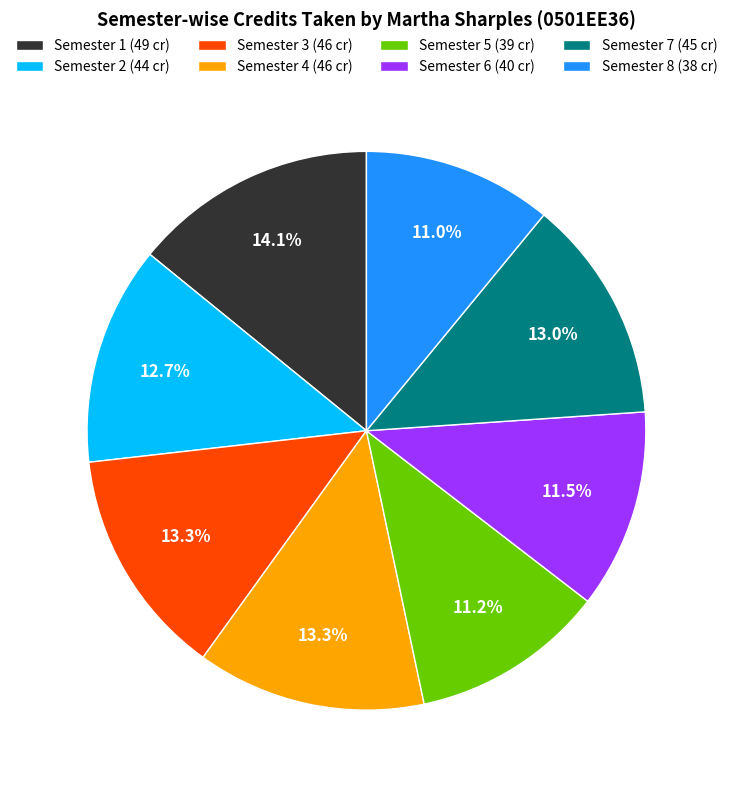

True or false: Semester 1 accounts for 2% of the total.

False